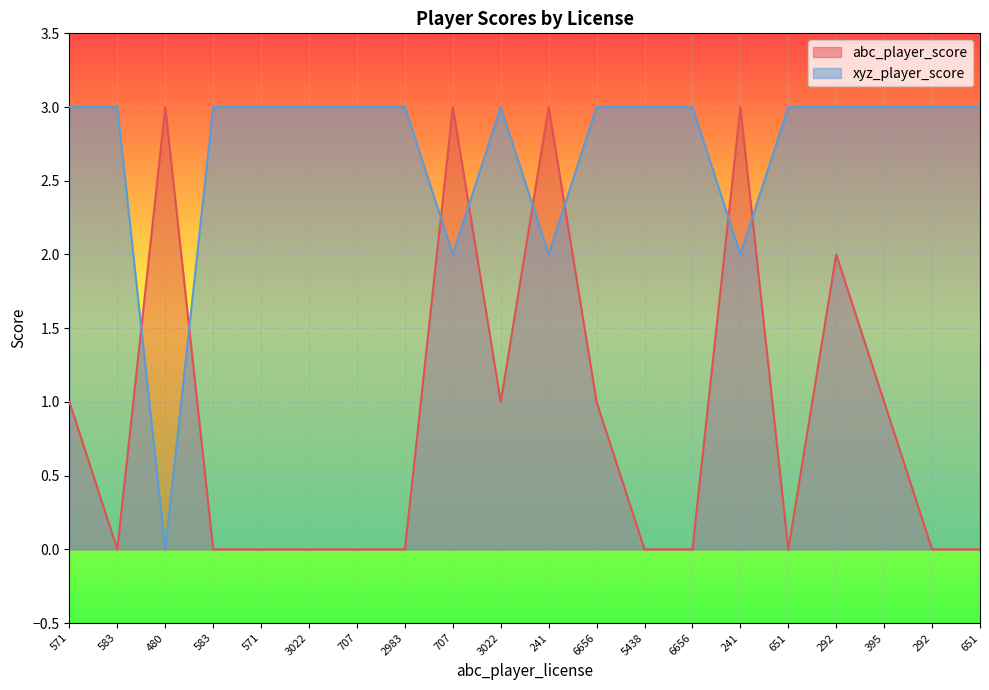

What is the average value of the abc_player_score series?

1